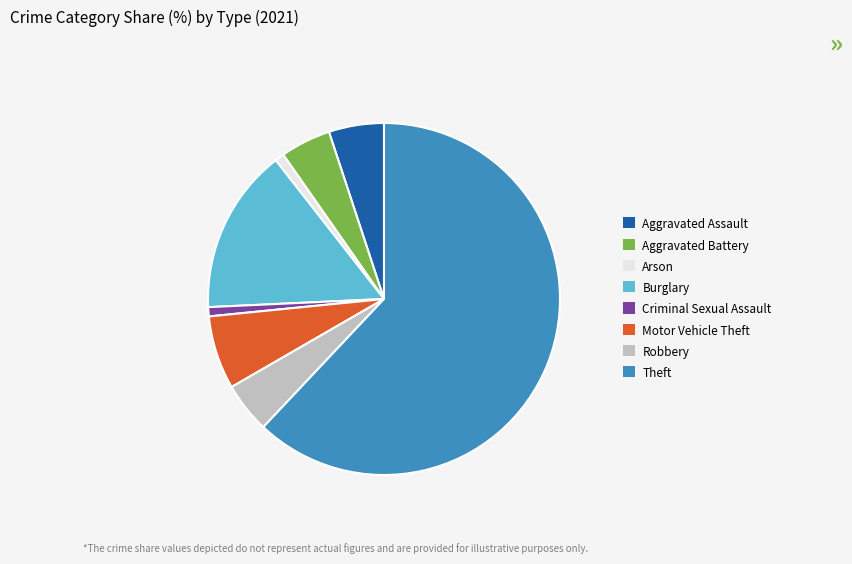

Count the number of slices in the pie.

8